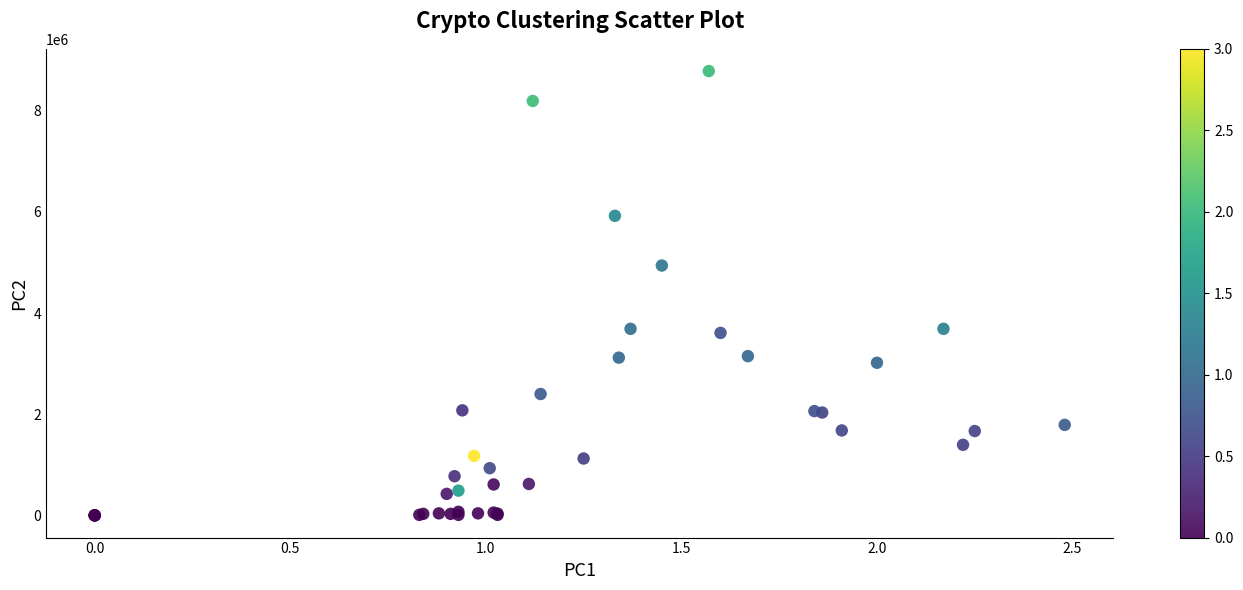

What Y value in the scatter plot is closest to 4392000?

4939000